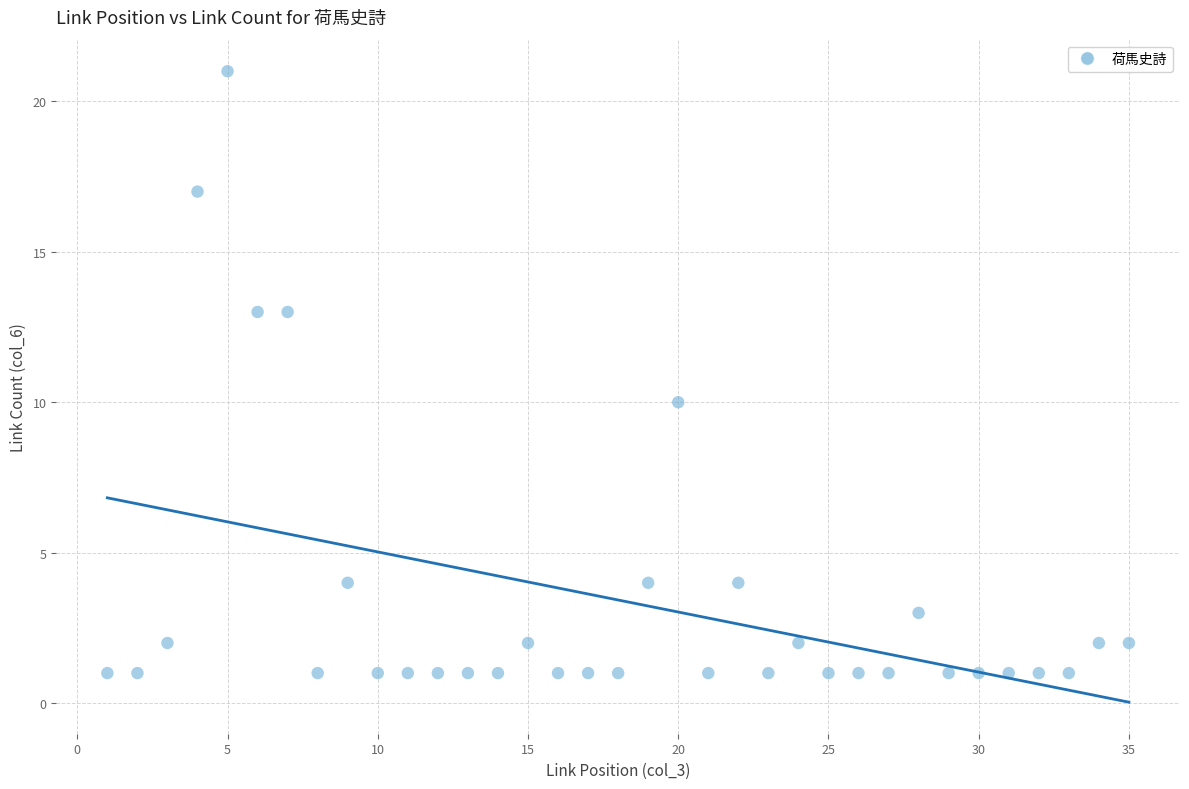

What is the range of X values (max minus min)?

34